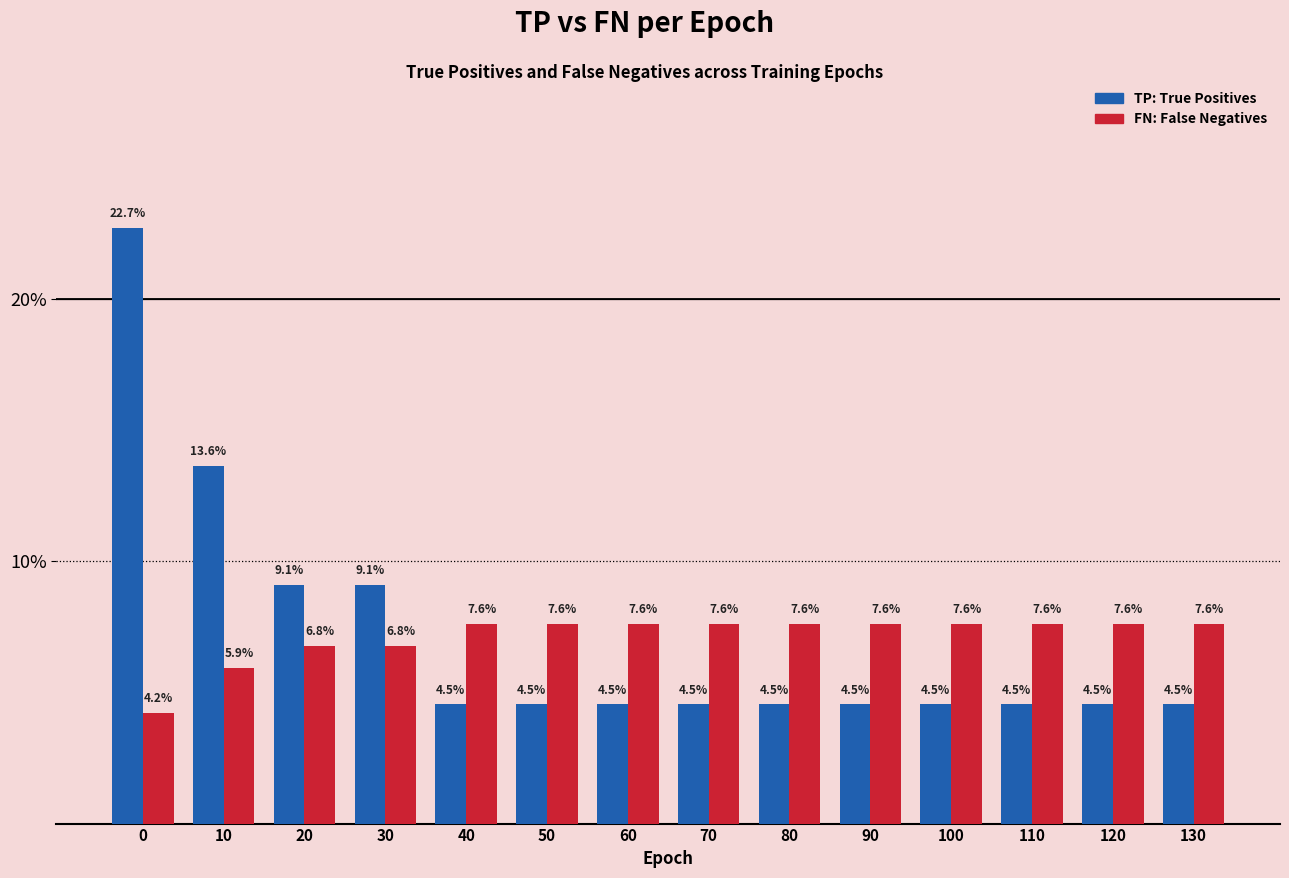

What is the smallest value displayed?

4.2